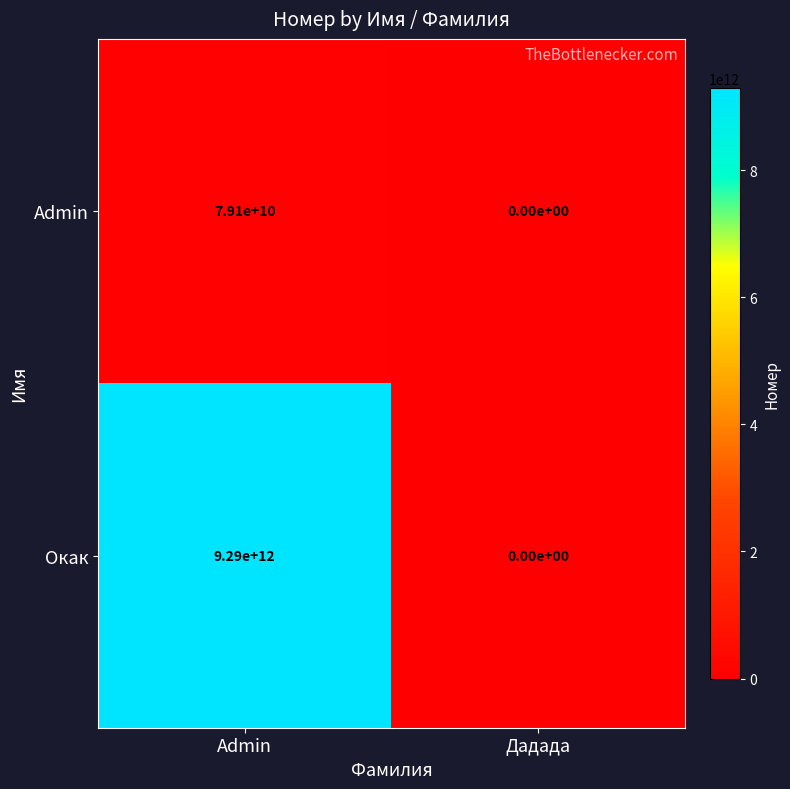

At which category is the sum across all series the highest?

Admin